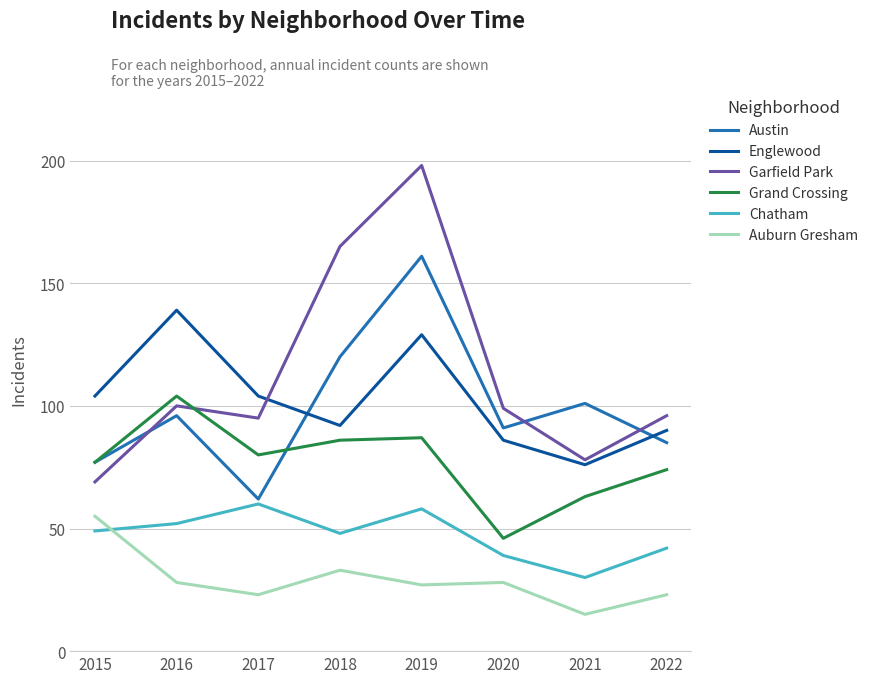

Rank the series by their maximum value, from highest to lowest.

Garfield Park, Austin, Englewood, Grand Crossing, Chatham, Auburn Gresham